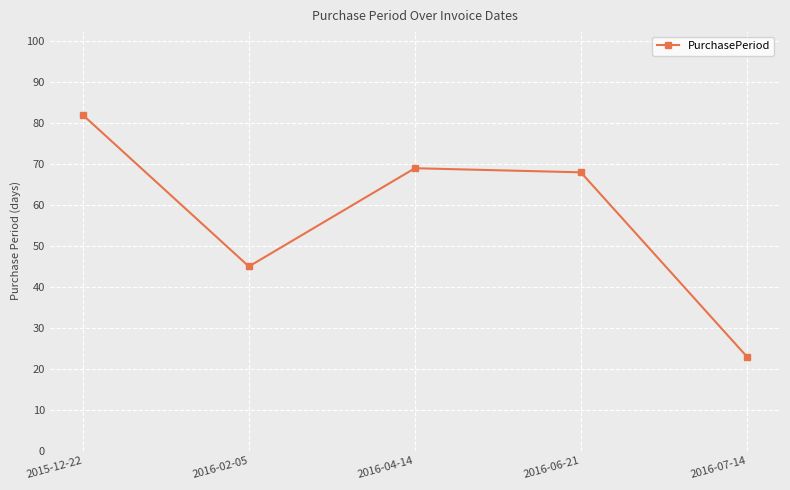

How many lines are shown in the chart?

1